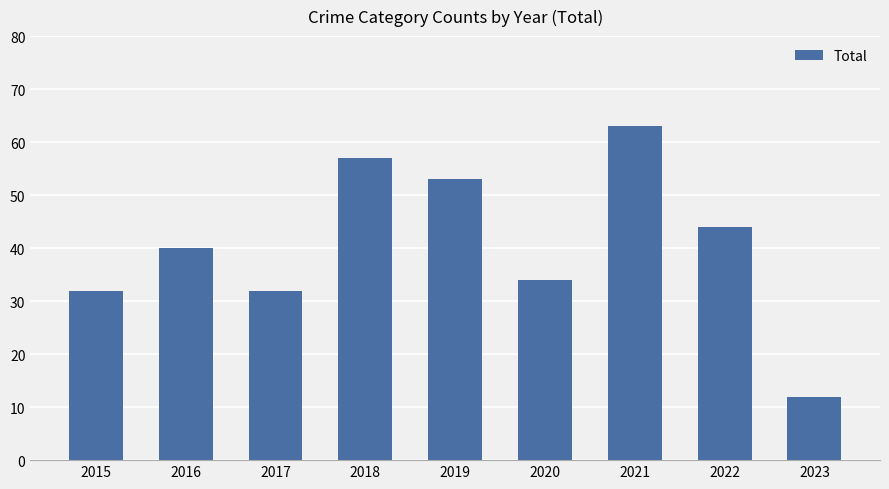

What value does the data have at 2020, to the nearest 10?

30